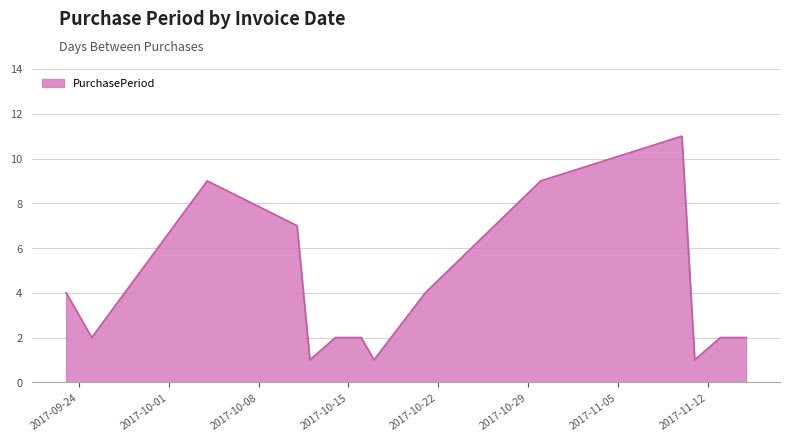

What is the difference between the maximum and minimum values?

10